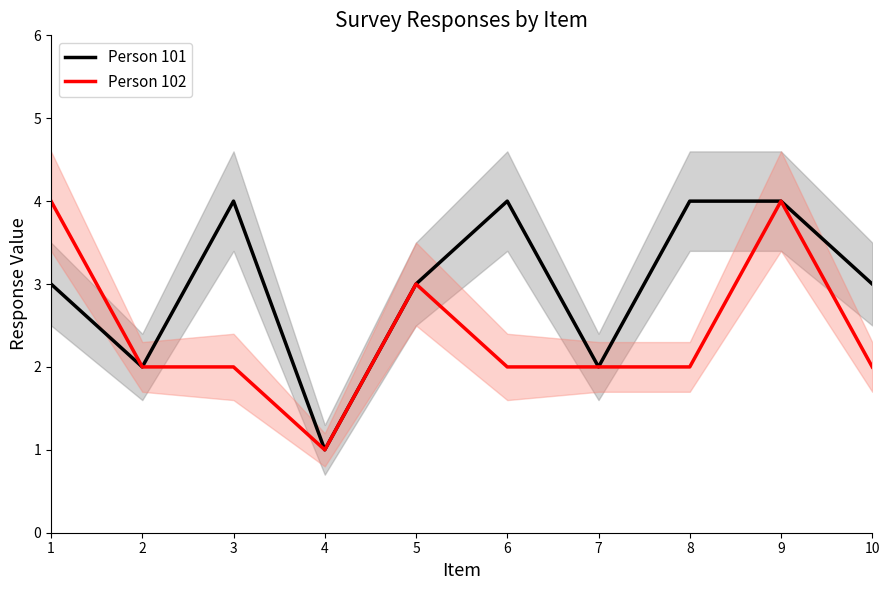

At 7, list the series in order from smallest to largest.

Person 101, Person 102